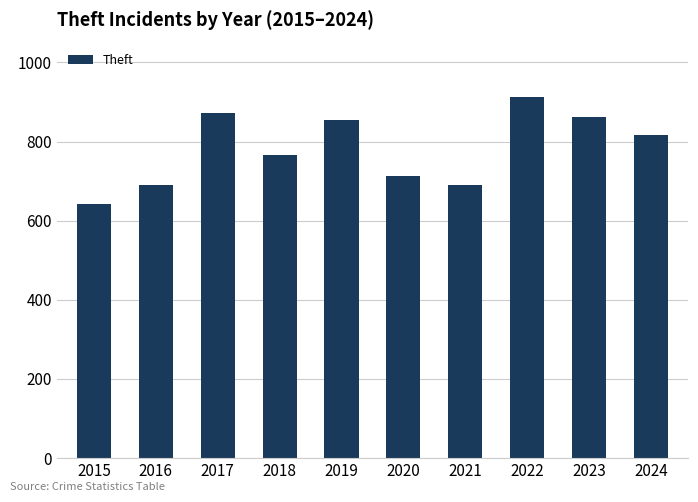

What is the sum of the values at 2023 and 2024?

1677